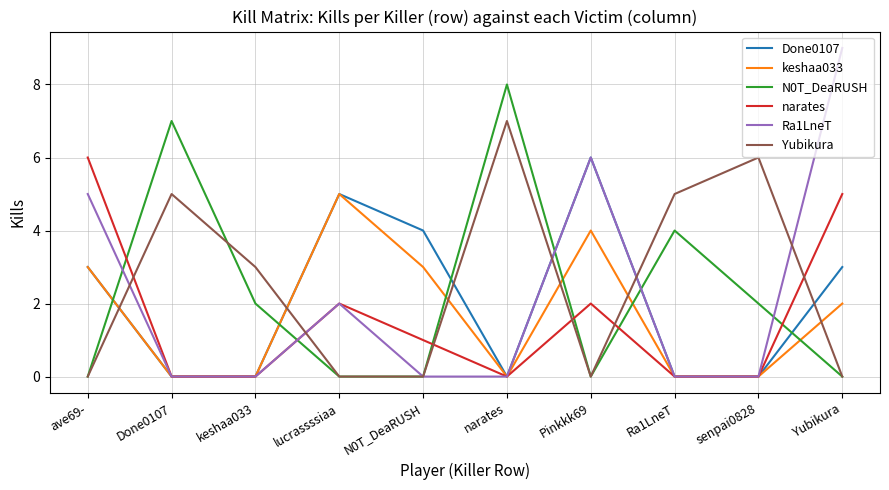

At which label does N0T_DeaRUSH reach its peak?

narates